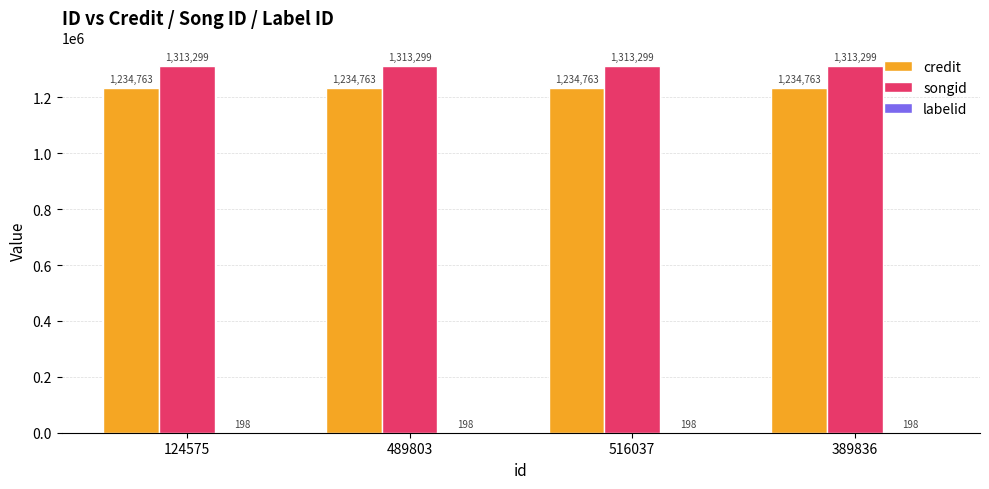

What is the sum of all songid values?

5253196